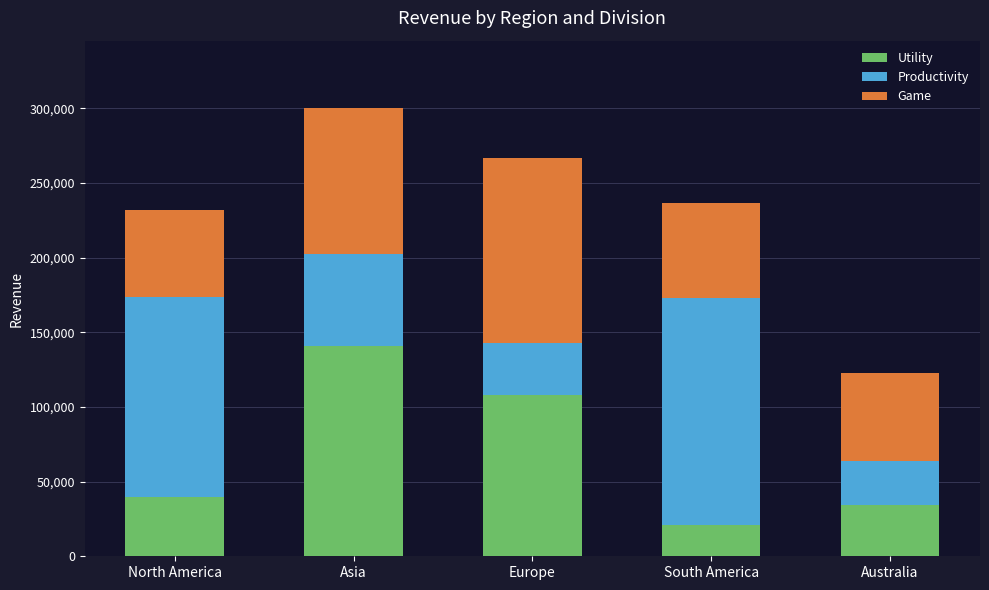

Is it true that Utility equals 17702 at Australia?

False